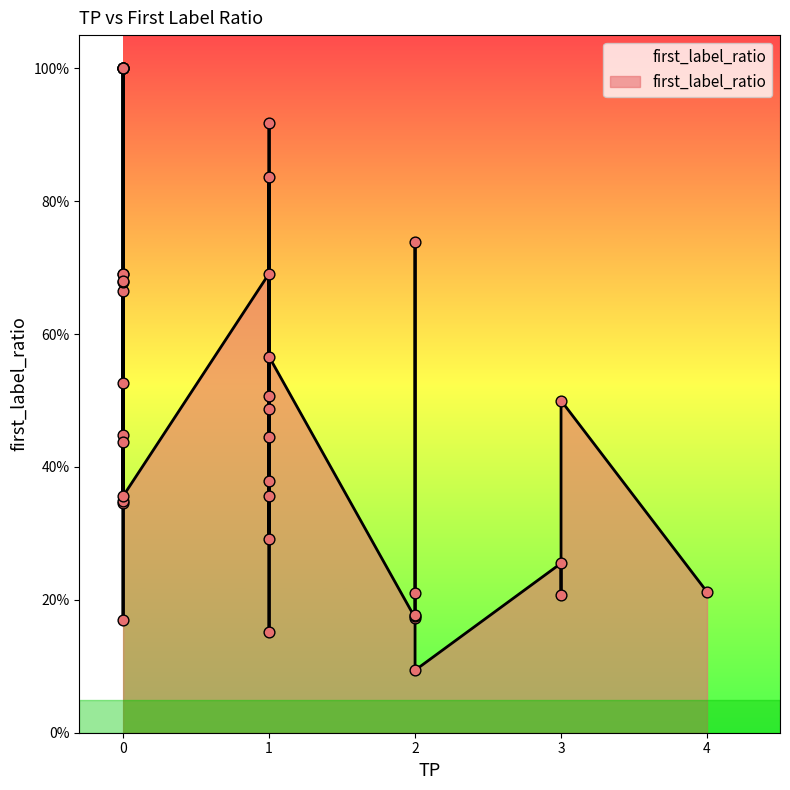

Between 34 and 22, which is larger?

34